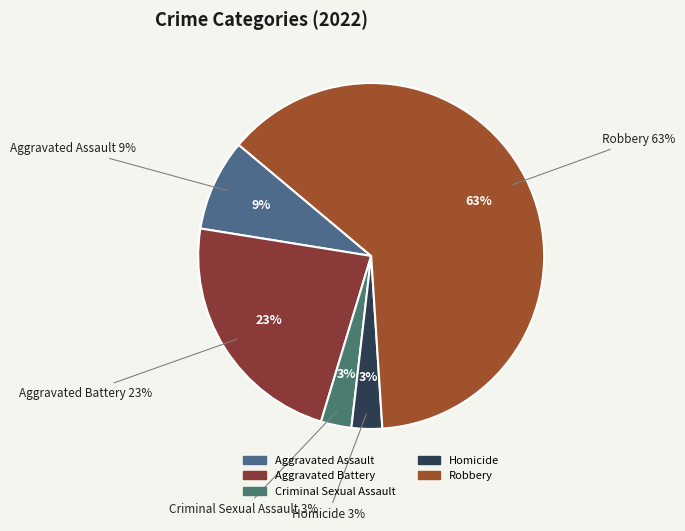

To the nearest percent, what is the combined percentage of Aggravated Battery and Robbery?

86%